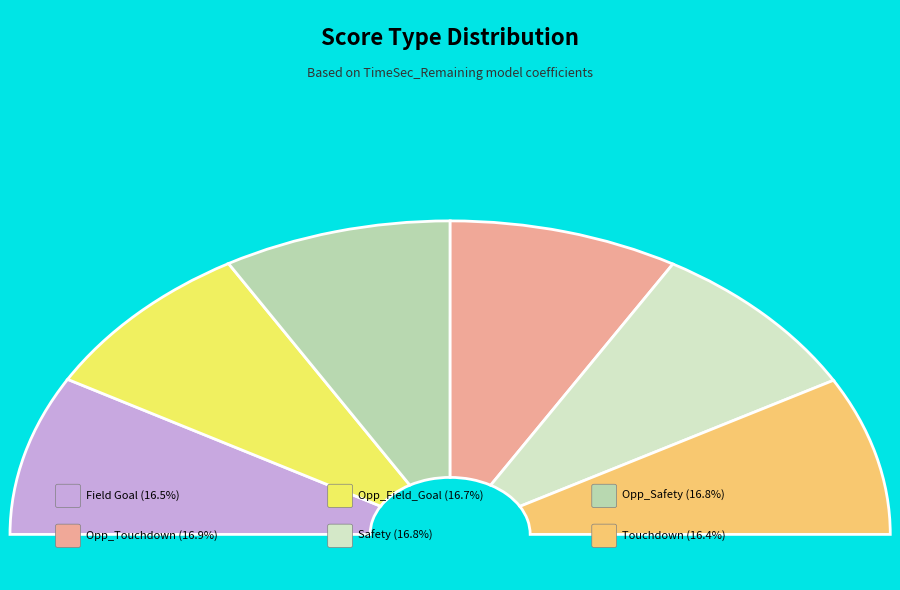

To the nearest percent, what portion does Touchdown represent?

16%